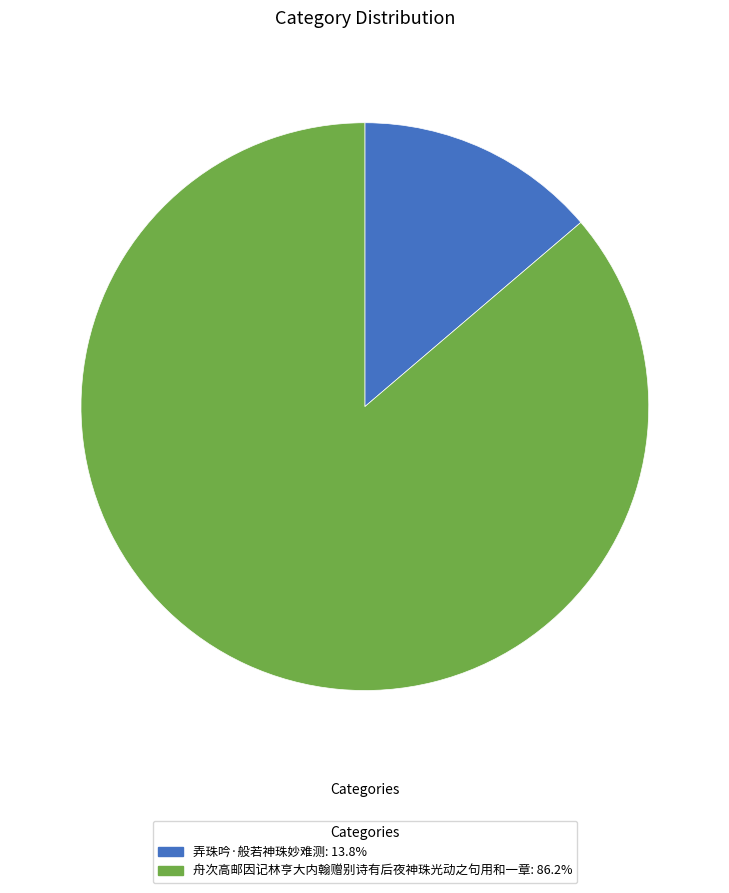

Between 舟次高邮因记林亨大内翰赠别诗有后夜神珠光动之句用和一章 and 弄珠吟·般若神珠妙难测, which is larger?

舟次高邮因记林亨大内翰赠别诗有后夜神珠光动之句用和一章